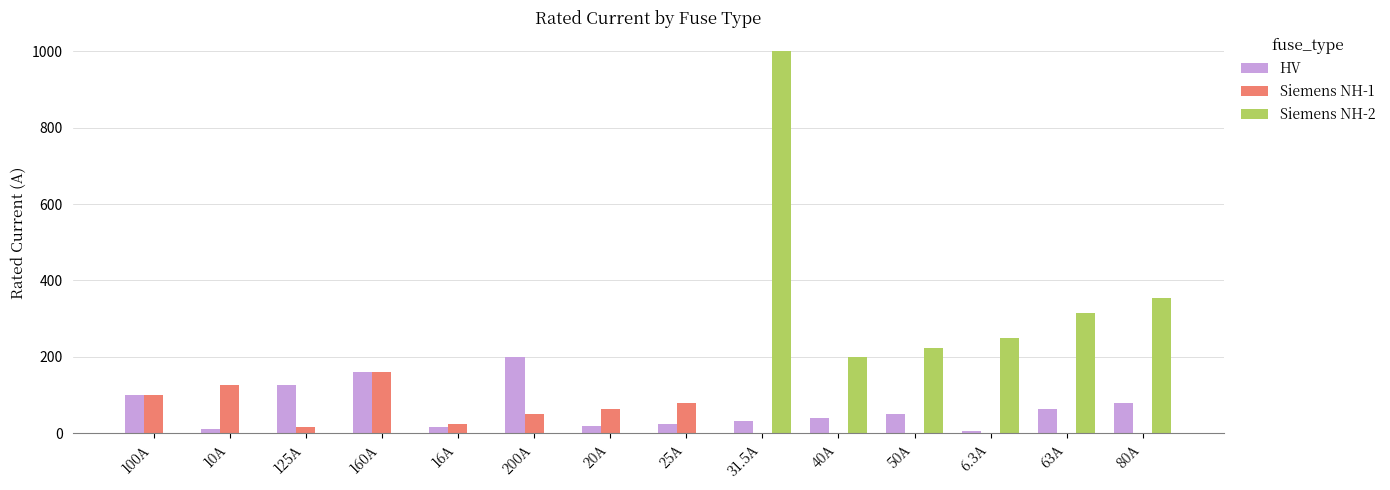

At which category is the sum across all series the highest?

31.5A